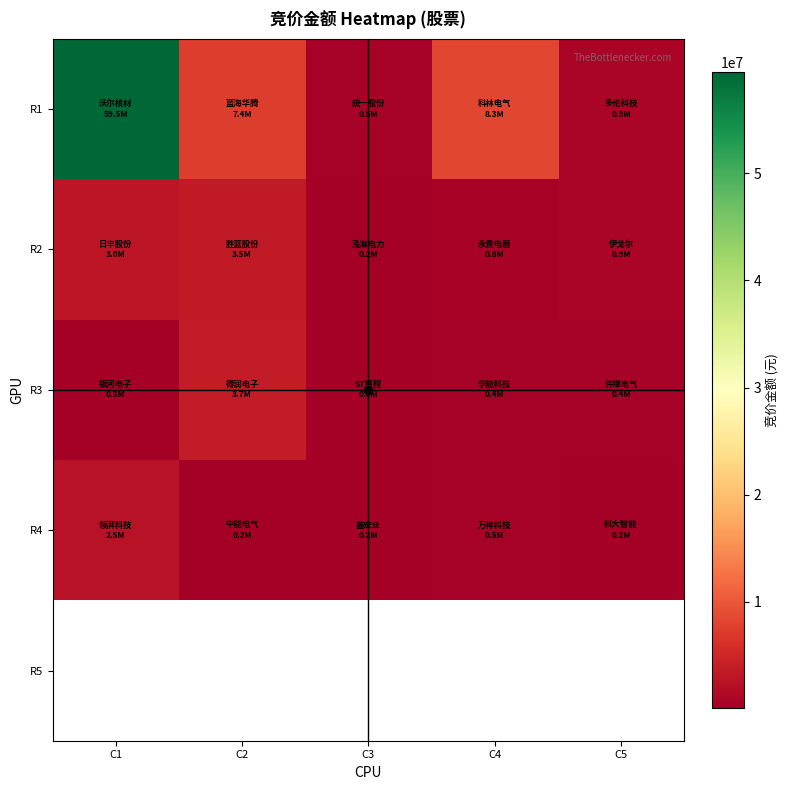

Rank the categories by R4 value from highest to lowest.

C1, C4, C3, C2, C5